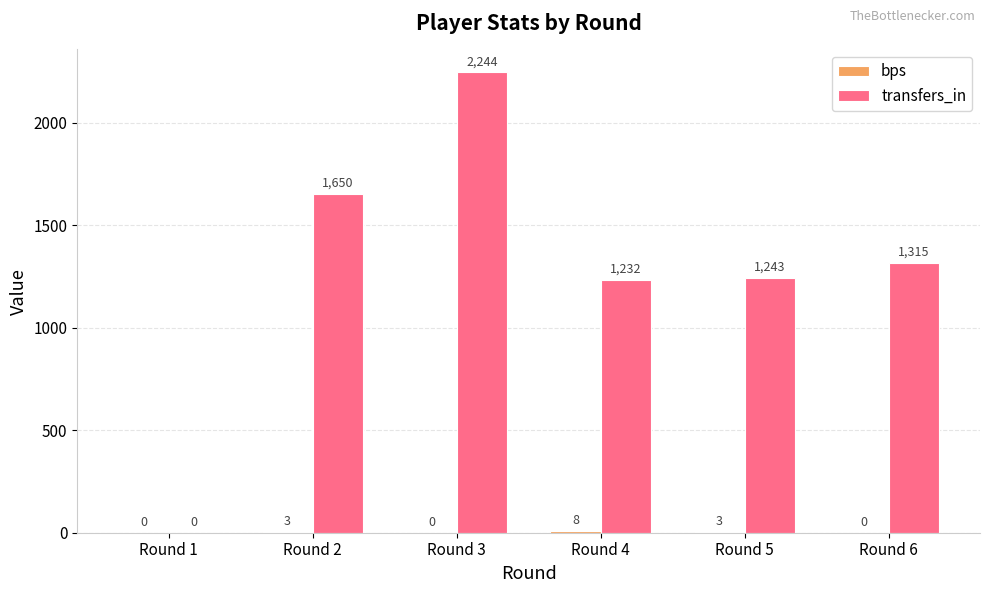

Is it true that transfers_in equals 2114 at Round 5?

False